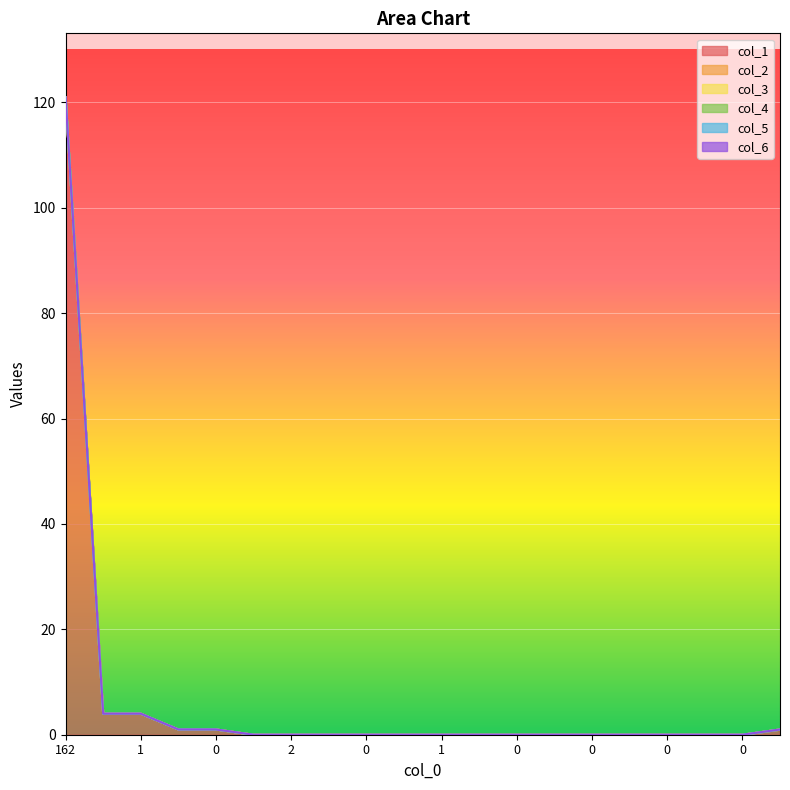

Reading left to right, extract all data points from this chart.

col_1: 162=121	8=4	1=4	2=1	0=1	0=0	2=0	1=0	0=0	0=0	1=0	0=0	0=0	0=0	0=0	0=0	0=0	0=0	0=0	3=1
col_2: 162=0	8=0	1=0	2=0	0=0	0=0	2=0	1=0	0=0	0=0	1=0	0=0	0=0	0=0	0=0	0=0	0=0	0=0	0=0	3=0
col_3: 162=0	8=0	1=0	2=0	0=0	0=0	2=0	1=0	0=0	0=0	1=0	0=0	0=0	0=0	0=0	0=0	0=0	0=0	0=0	3=0
col_4: 162=0	8=0	1=0	2=0	0=0	0=0	2=0	1=0	0=0	0=0	1=0	0=0	0=0	0=0	0=0	0=0	0=0	0=0	0=0	3=0
col_5: 162=0	8=0	1=0	2=0	0=0	0=0	2=0	1=0	0=0	0=0	1=0	0=0	0=0	0=0	0=0	0=0	0=0	0=0	0=0	3=0
col_6: 162=0	8=0	1=0	2=0	0=0	0=0	2=0	1=0	0=0	0=0	1=0	0=0	0=0	0=0	0=0	0=0	0=0	0=0	0=0	3=0